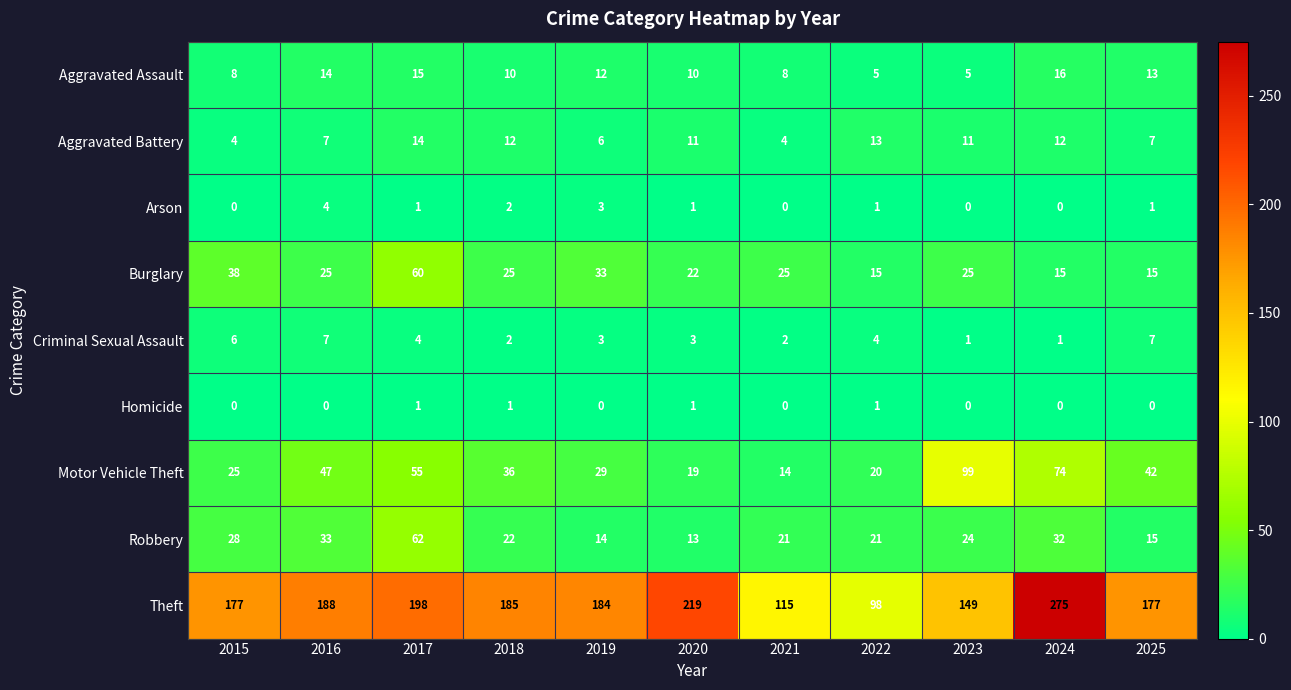

How many Arson values are between 0 and 2?

9